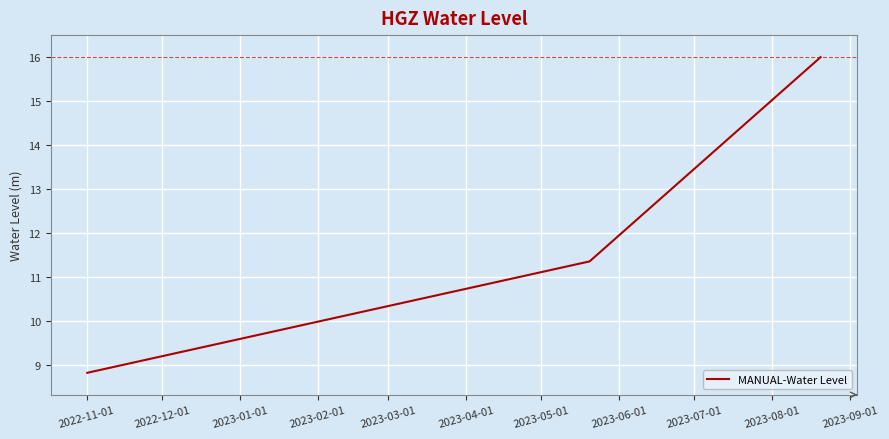

What is the smallest value displayed?

8.8